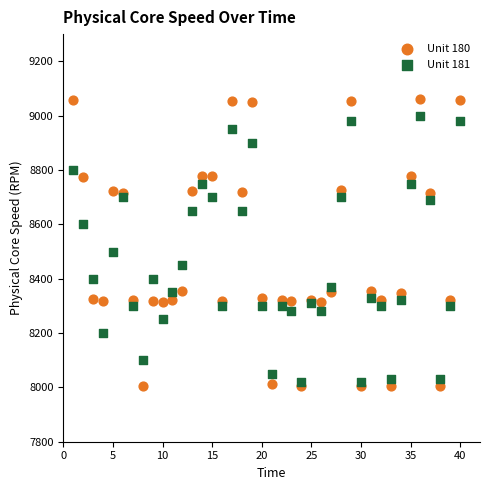

Across all series, what Y value is closest to 8532?

8500.0